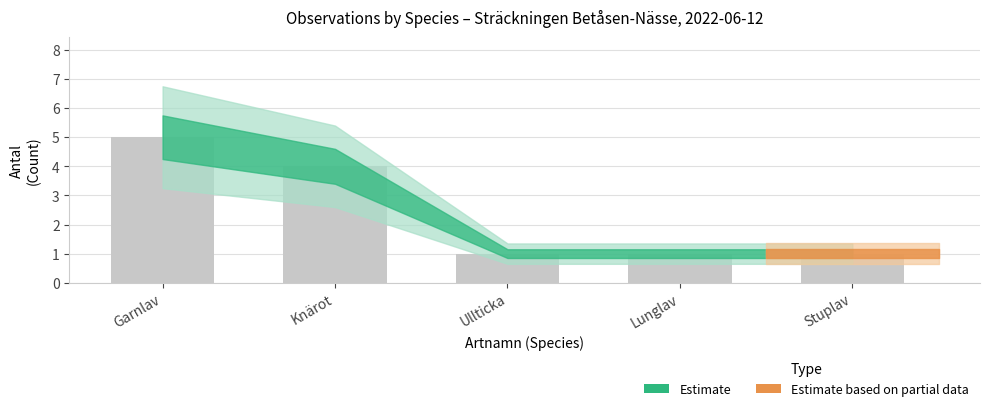

What value does the data have at Garnlav?

5